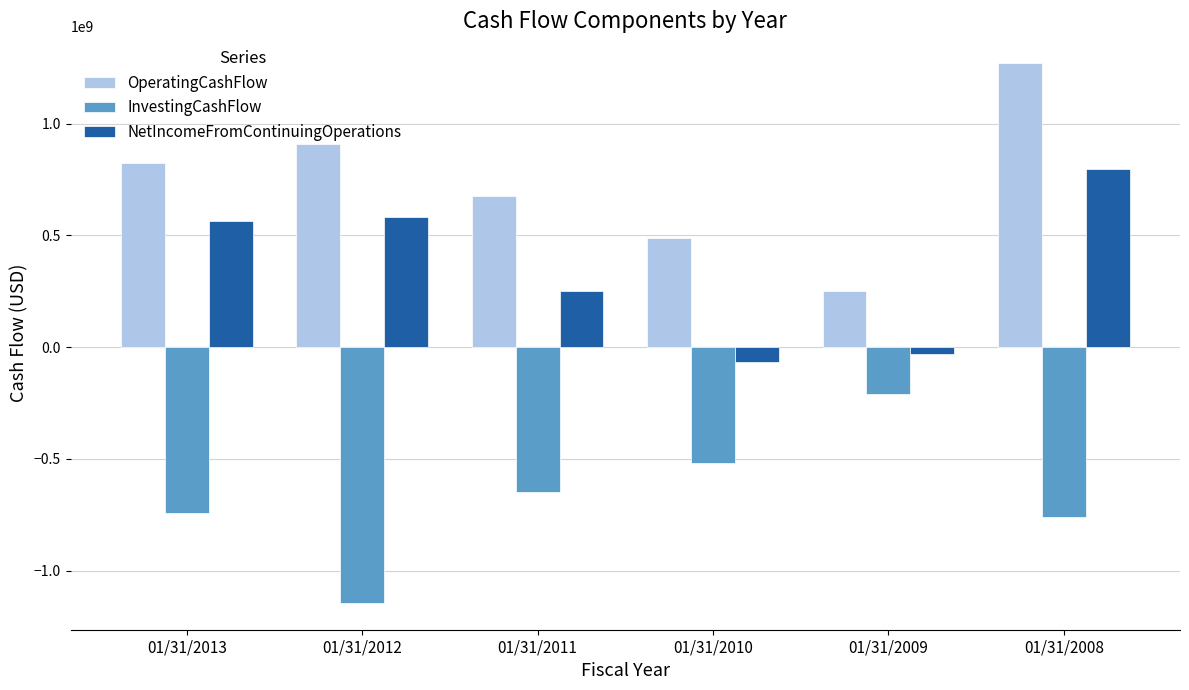

What is the difference between the maximum and minimum values in the InvestingCashFlow series?

933997000